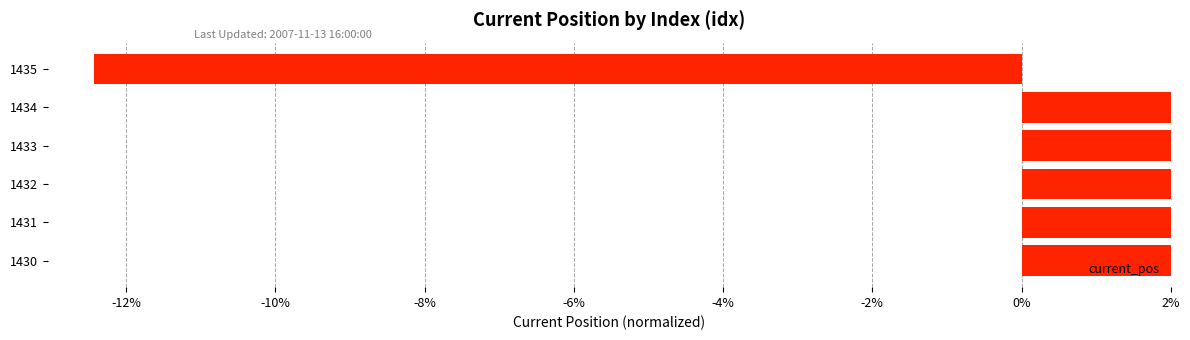

What is the difference between the second highest and second lowest values?

3.3